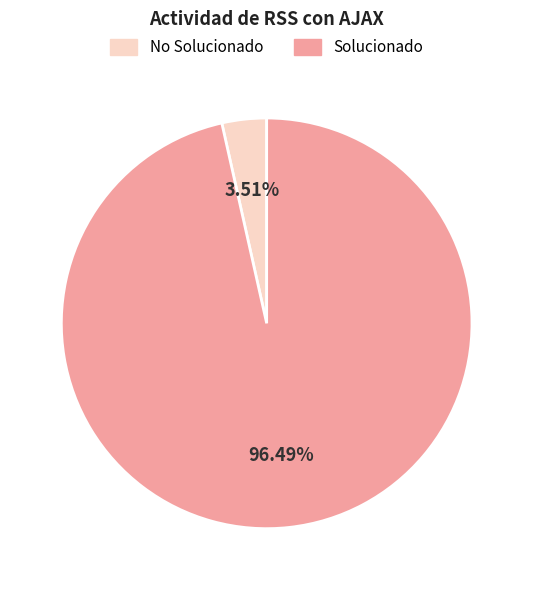

Is there any slice that represents more than half of the pie?

Yes